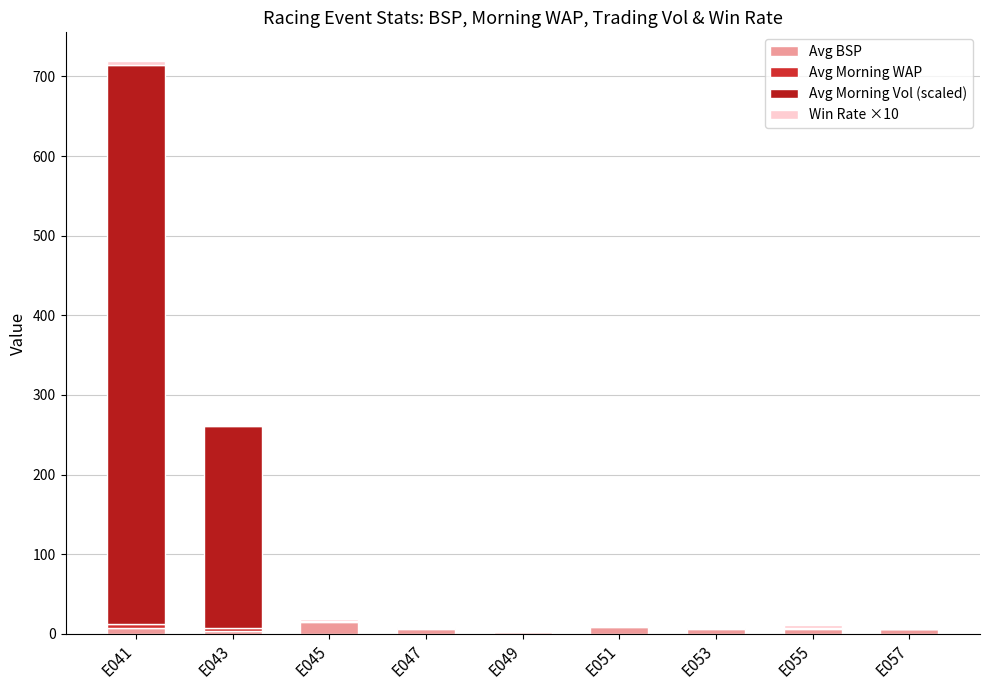

What is the difference between the maximum and minimum values in the Avg BSP series?

13.0